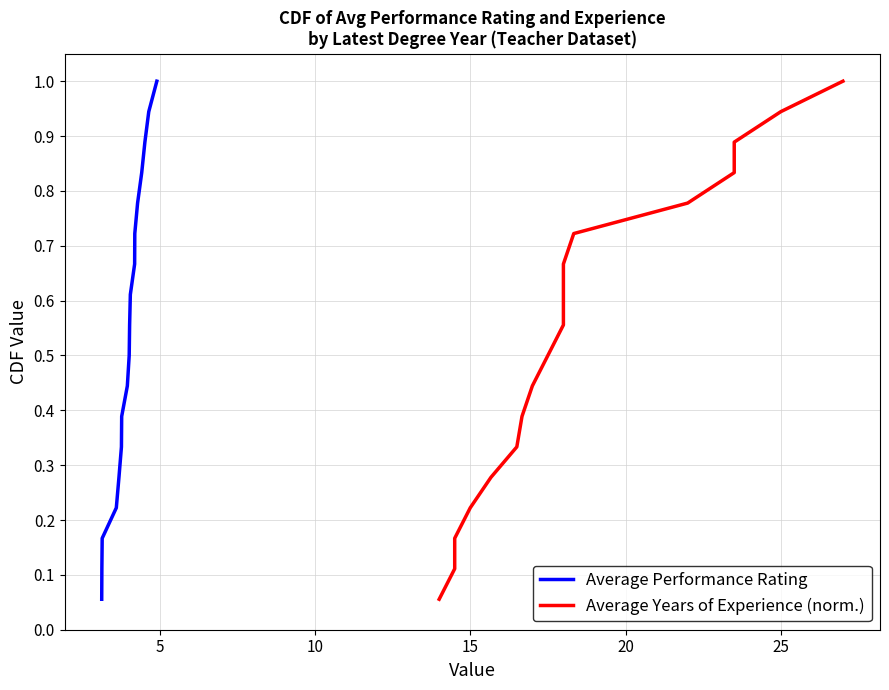

How many categories are shown in the chart?

18